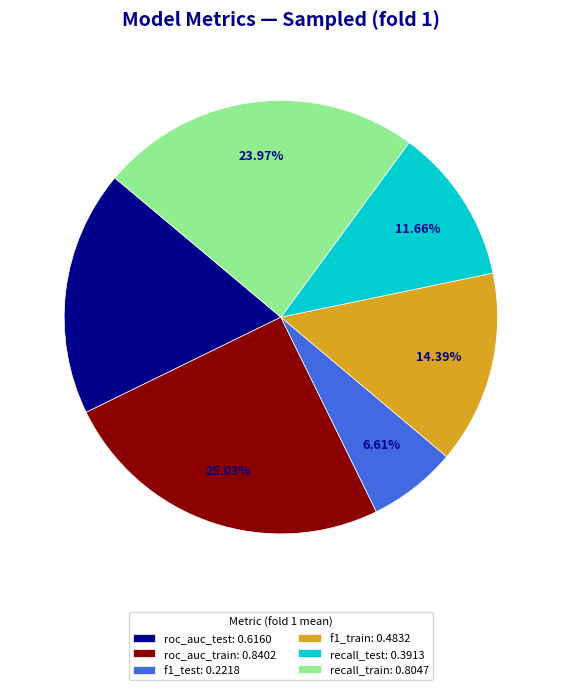

To the nearest percent, what portion does roc_auc_test represent?

18%